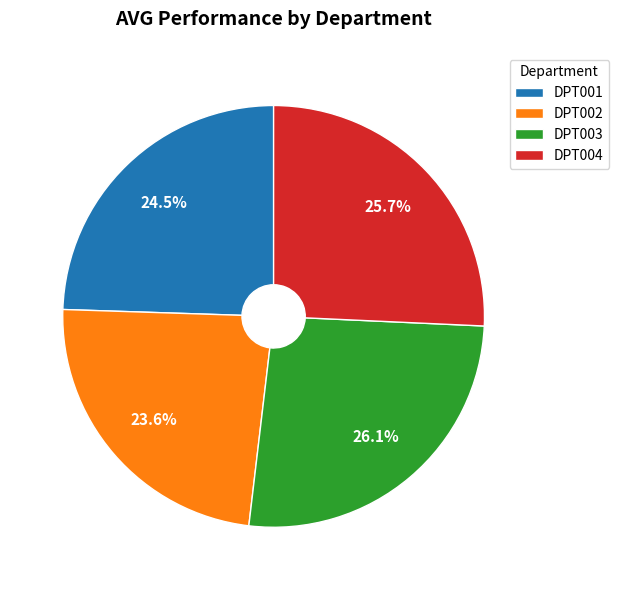

Count the number of slices in the pie.

4